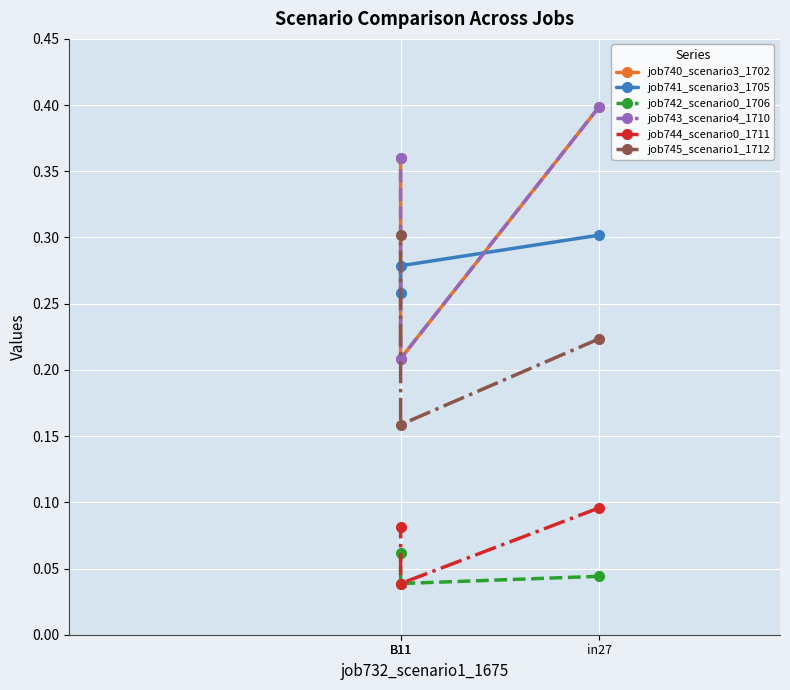

Reading right to left, what are all the values shown in this chart?

job740_scenario3_1702: 0.4	0.2	0.4
job741_scenario3_1705: 0.3	0.3	0.3
job742_scenario0_1706: 0.1	0.0	0.0
job743_scenario4_1710: 0.4	0.2	0.4
job744_scenario0_1711: 0.1	0.0	0.1
job745_scenario1_1712: 0.3	0.2	0.2